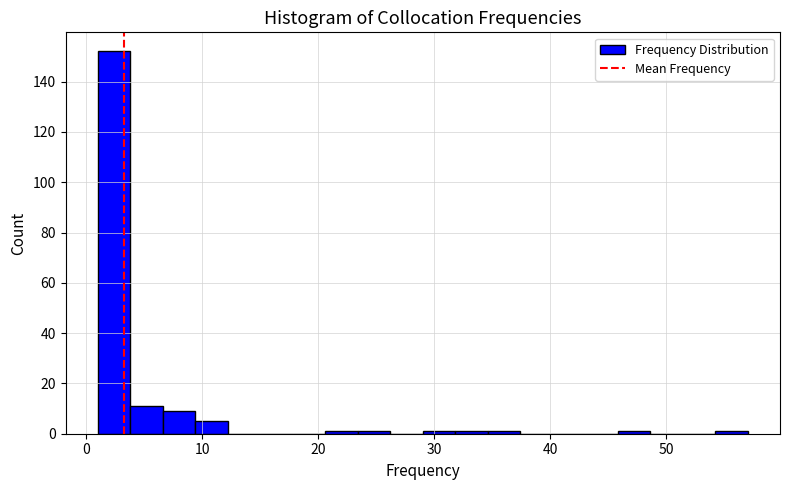

Around what value on the x-axis is the tallest bar? Give the approximate position of its centre, as read against the axis.

2